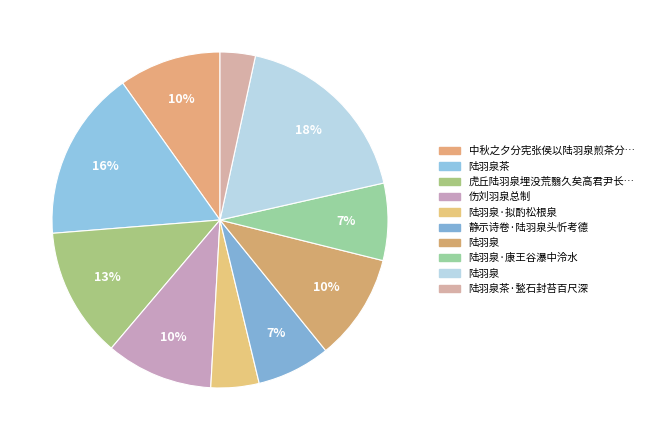

Which slice is the smallest?

陆羽泉茶·甃石封苔百尺深